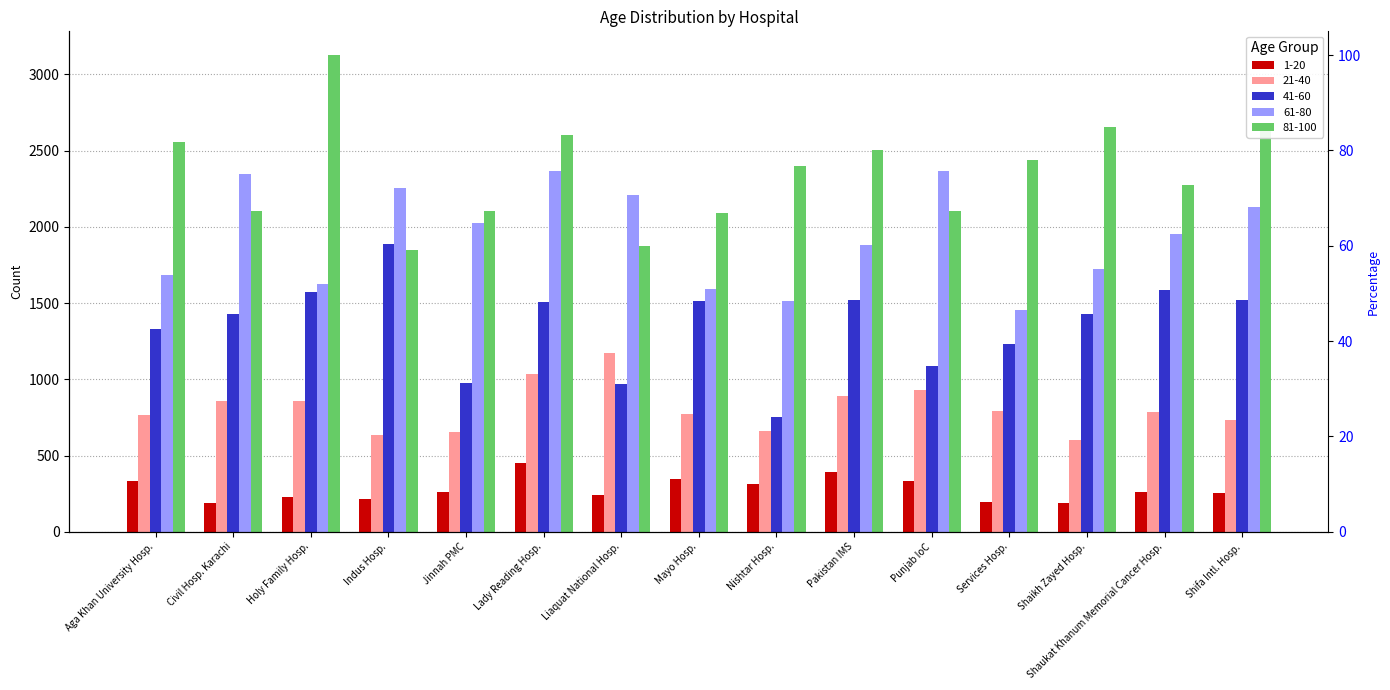

What is the approximate value of 21-40 at Lady Reading Hosp.?

1038